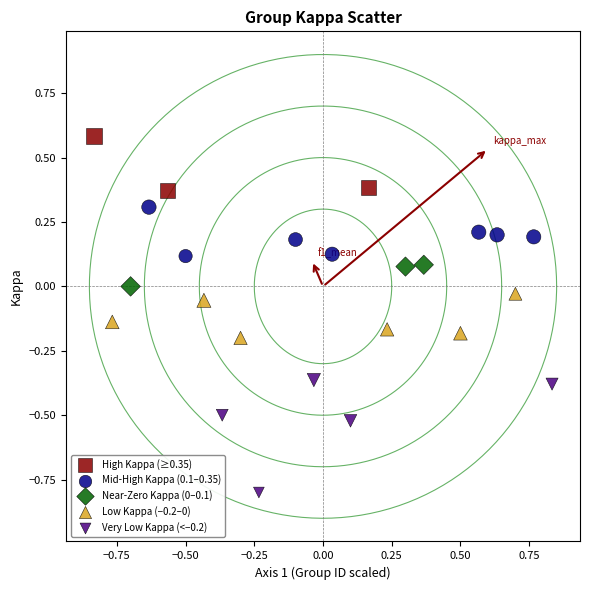

Which series has the largest Y range (max minus min)?

Very Low Kappa (<−0.2)